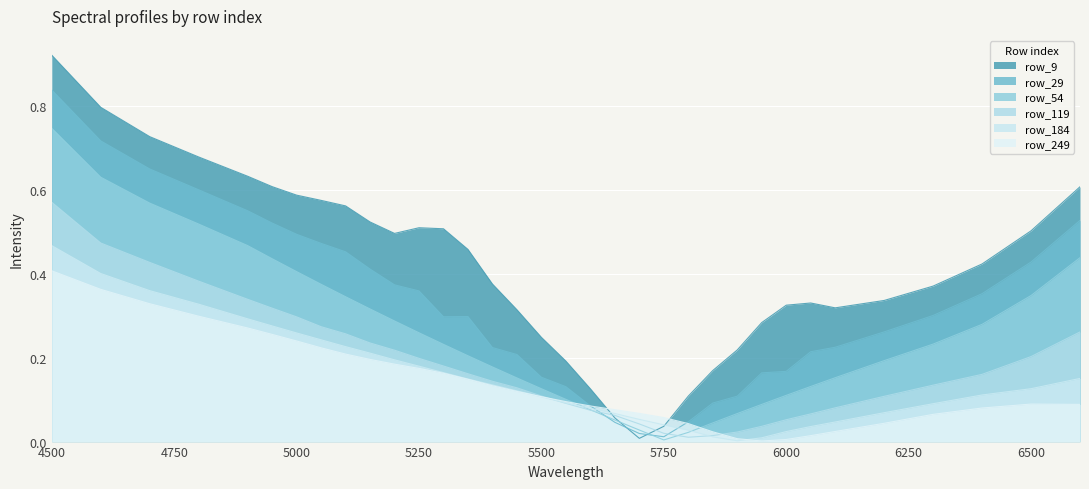

Which category has the lowest value in the row_249 series?

5950